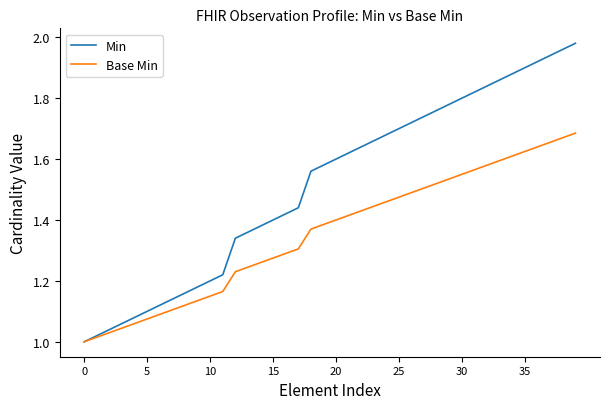

List the series in order of their overall mean, highest first.

Min, Base Min